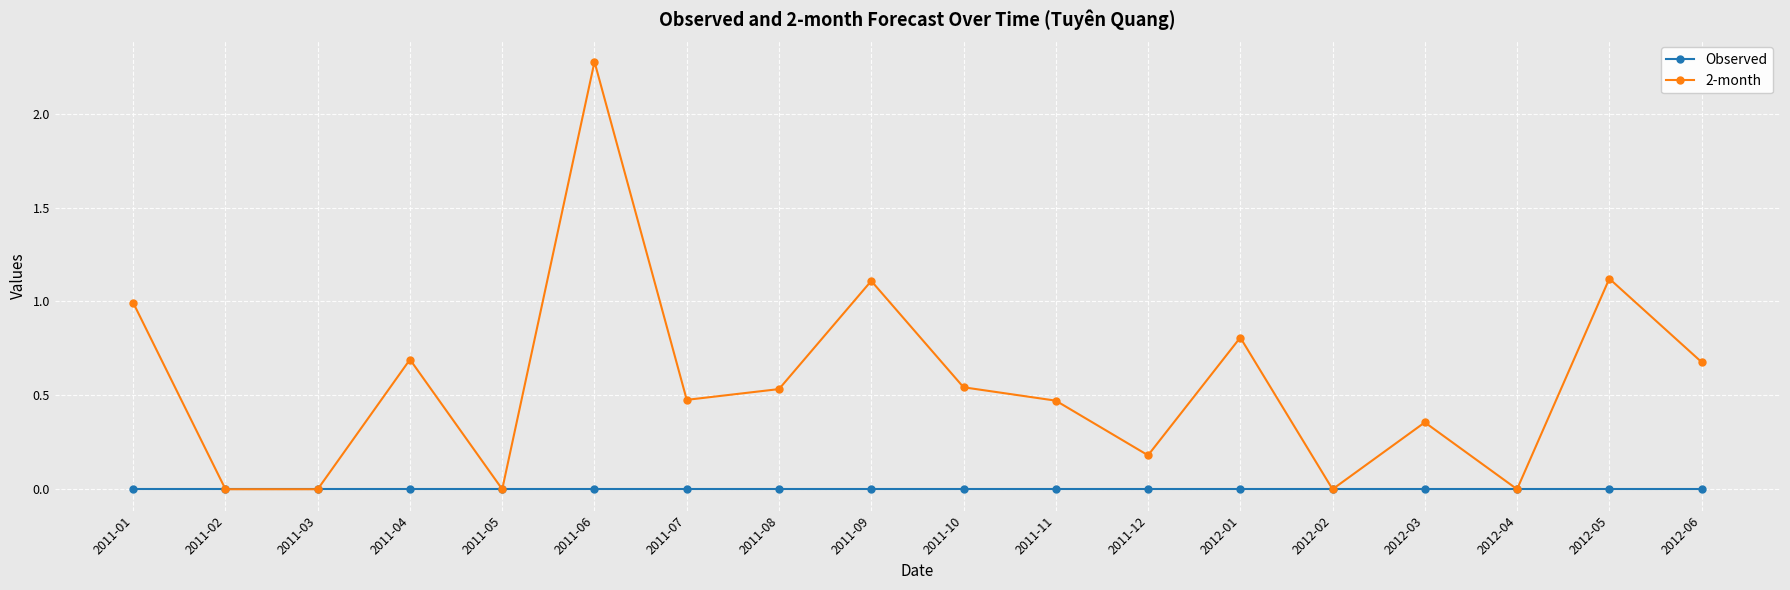

How many lines are shown in the chart?

2